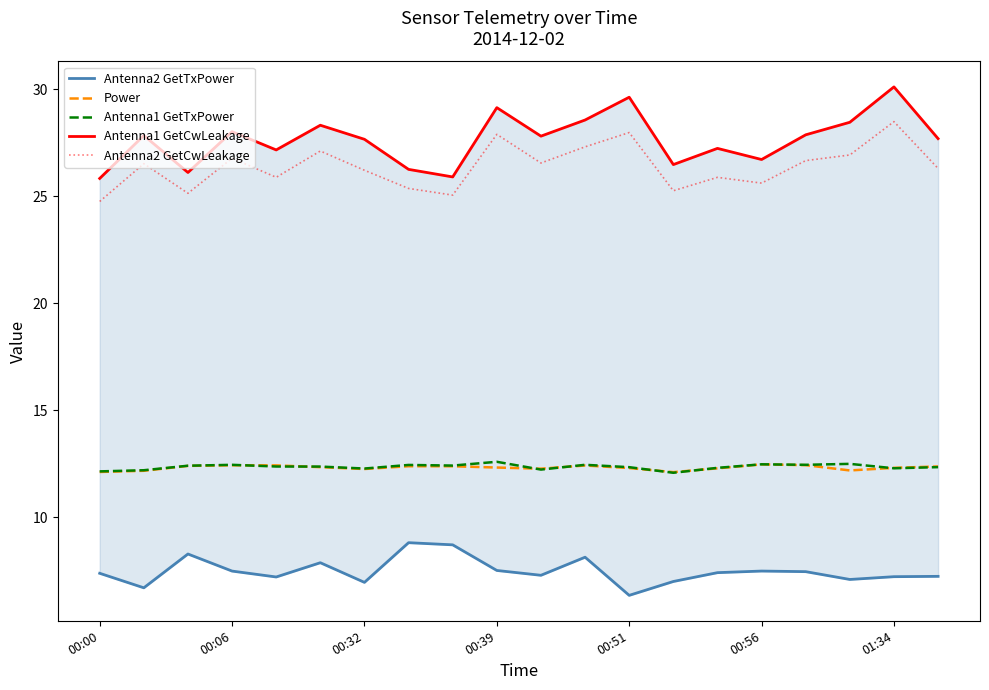

In Antenna2 GetTxPower, how many points are lower than both neighbors (excluding endpoints)?

6